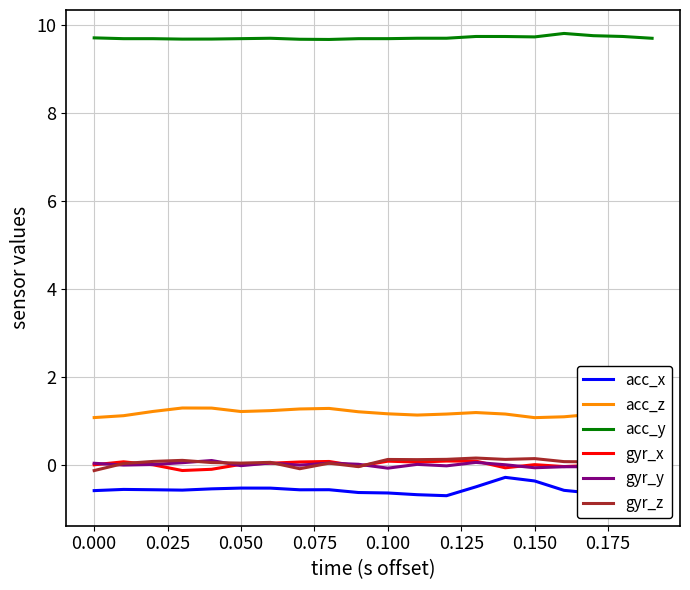

How many values in gyr_z are below zero?

4